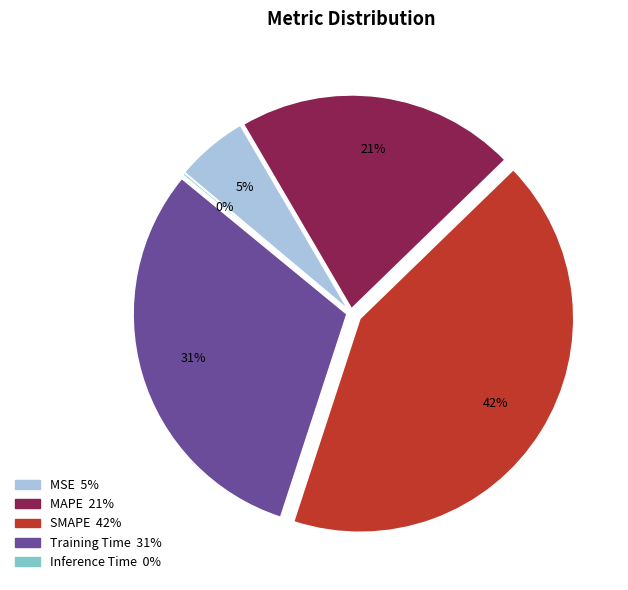

Approximately how many times larger is the value at SMAPE compared to Training Time?

1.4